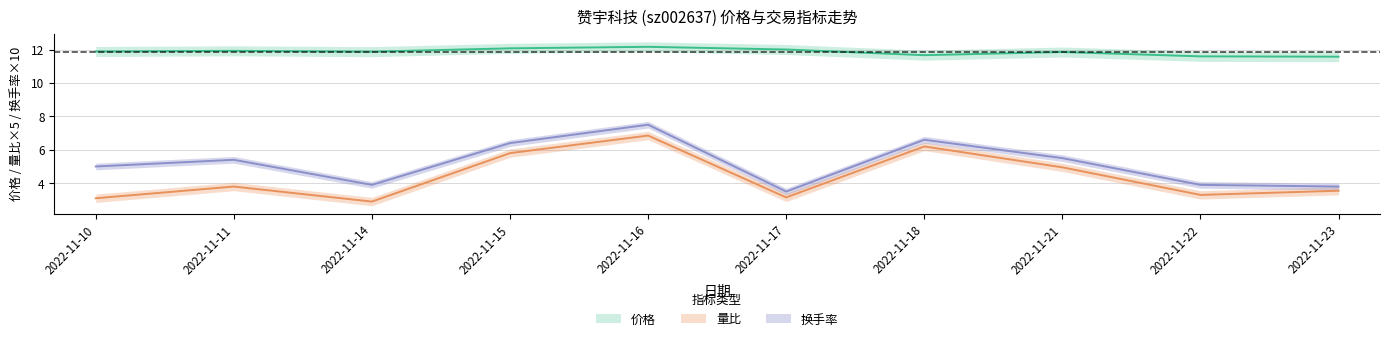

Is the value of 换手率 at 2022-11-23 greater than the value of 量比 at 2022-11-10?

Yes